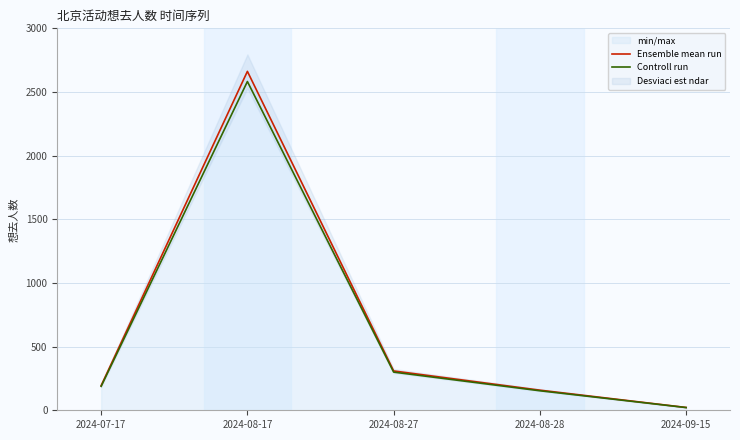

True or false: Controll run has a value of 153.3 at 2024-08-28.

True